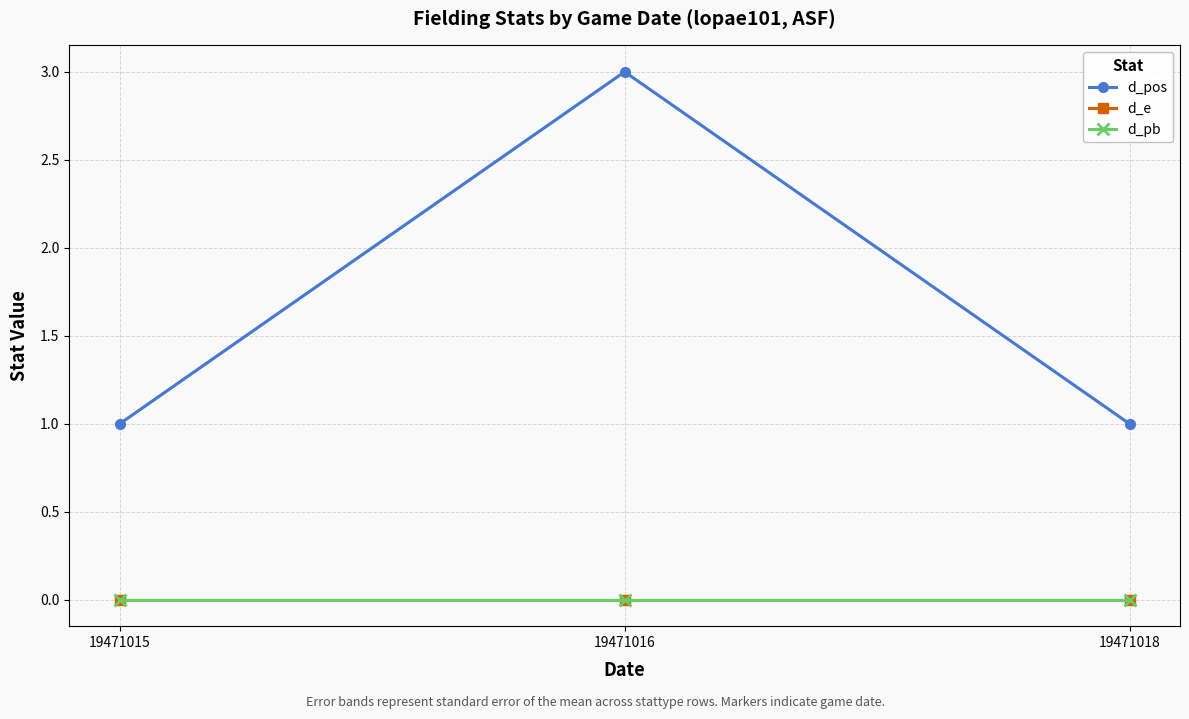

What are all the series names shown in the legend?

d_pos, d_e, d_pb